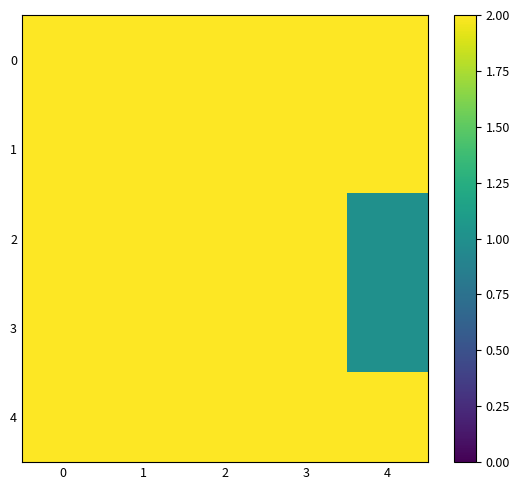

What is the difference between the highest and lowest values at 4?

1